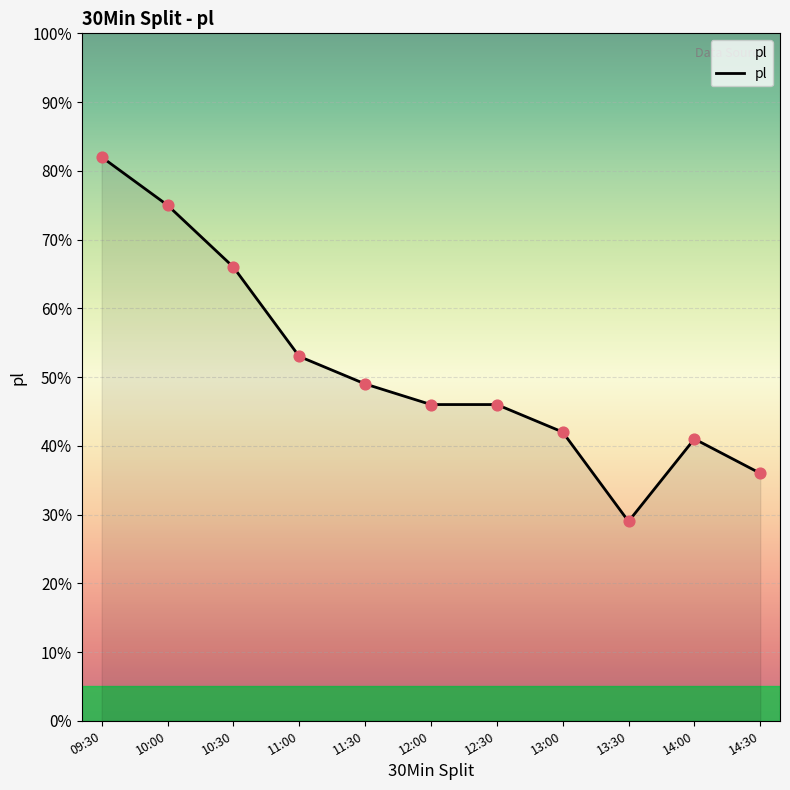

Which has a higher value, 11:00 or 13:00?

11:00